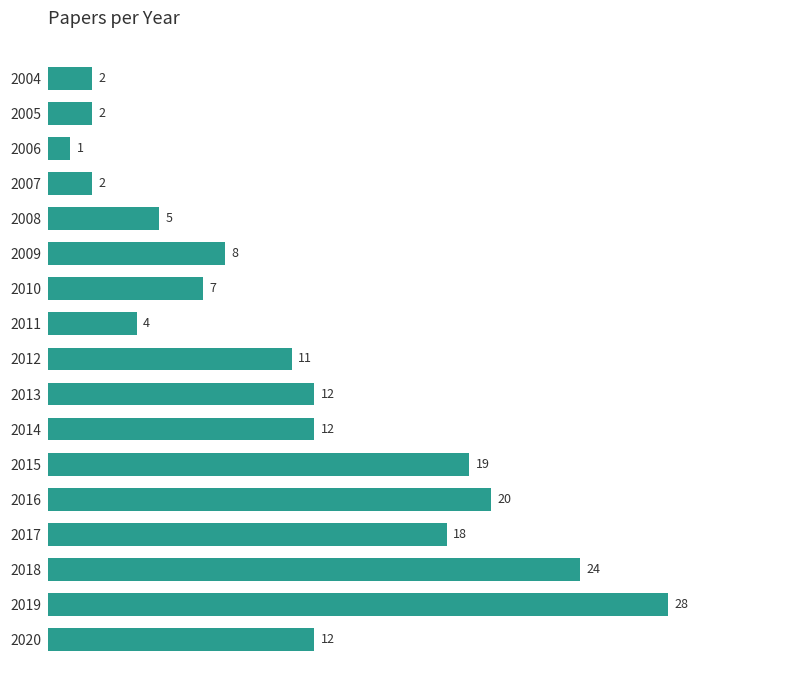

Does the chart contain any negative values?

No